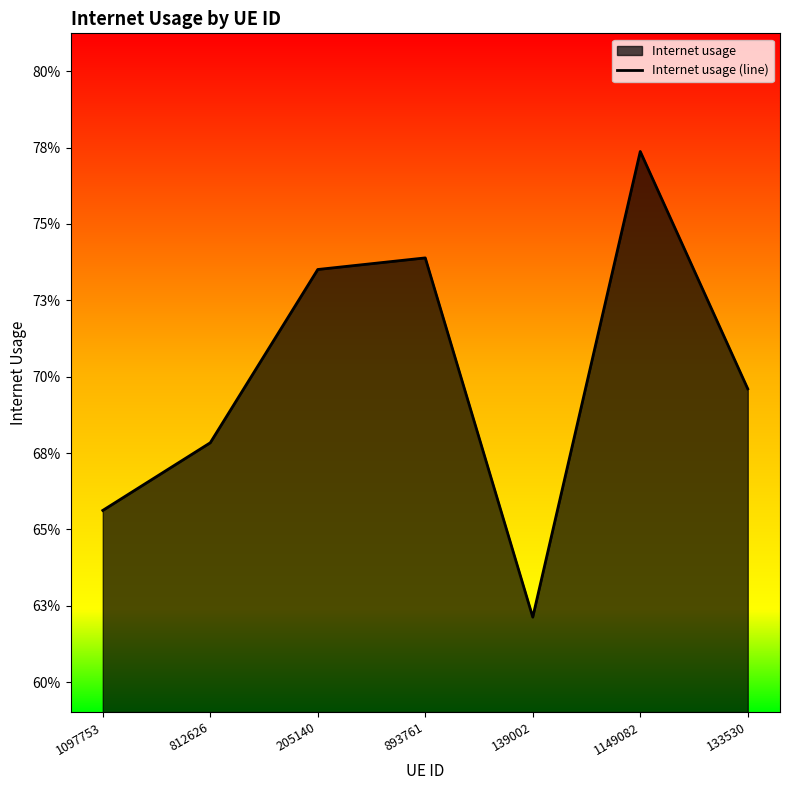

What is the label of the 2nd point from the right?

1149082